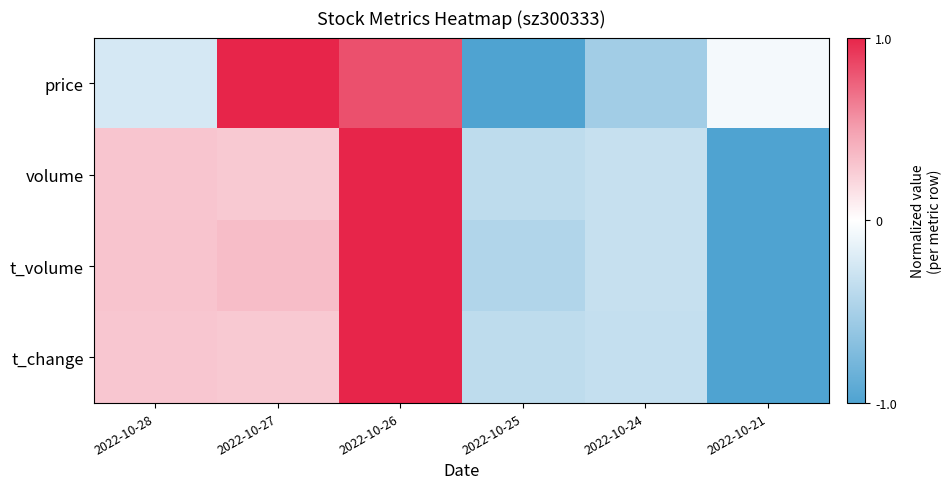

What is the total value across all series at 2022-10-24?

-1.5